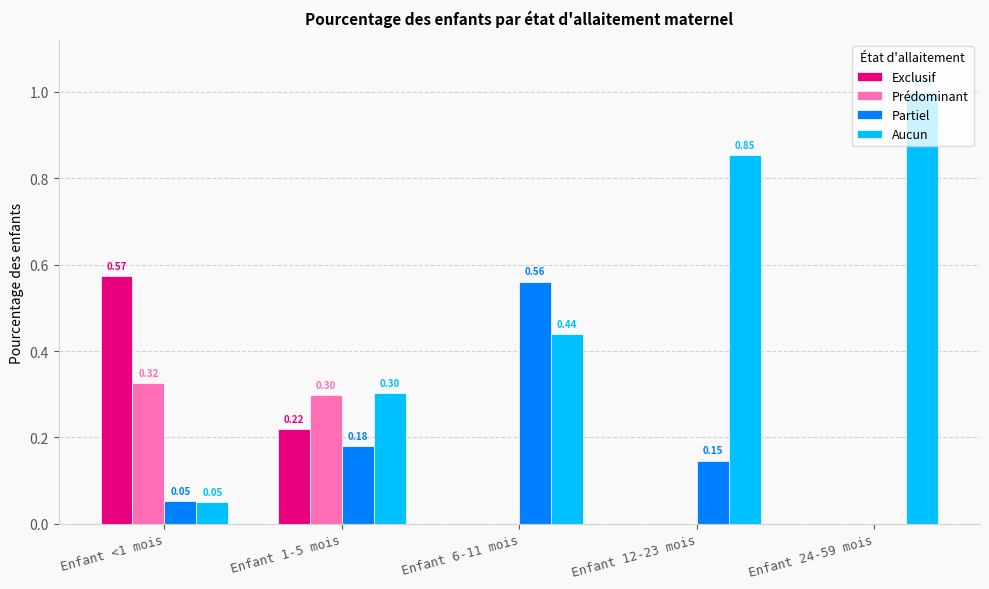

Which series has the largest total across all categories?

Aucun